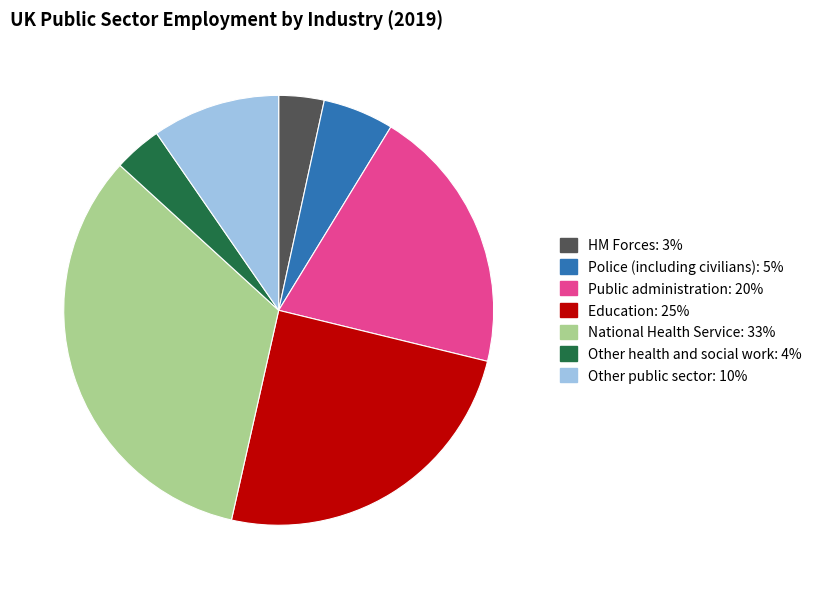

Does Police (including civilians) account for over 50% of the chart?

No